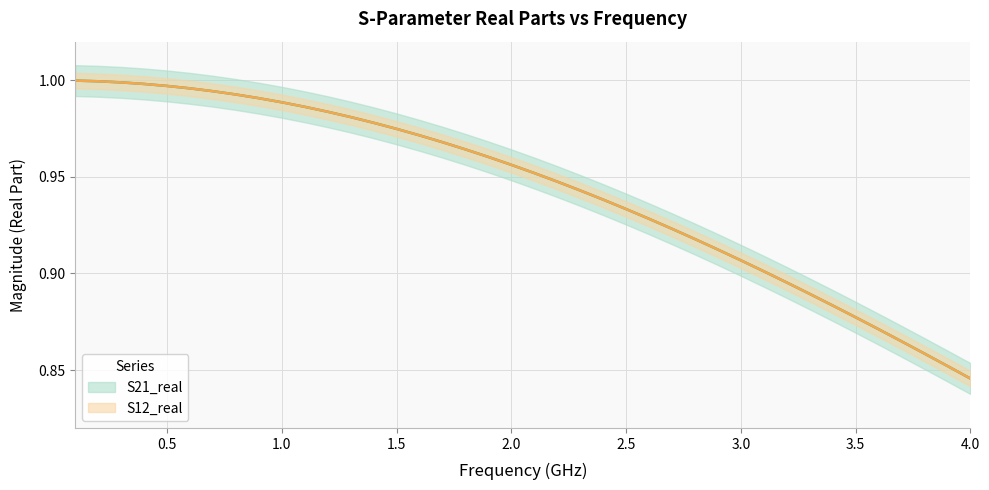

What is the smallest value displayed?

0.8